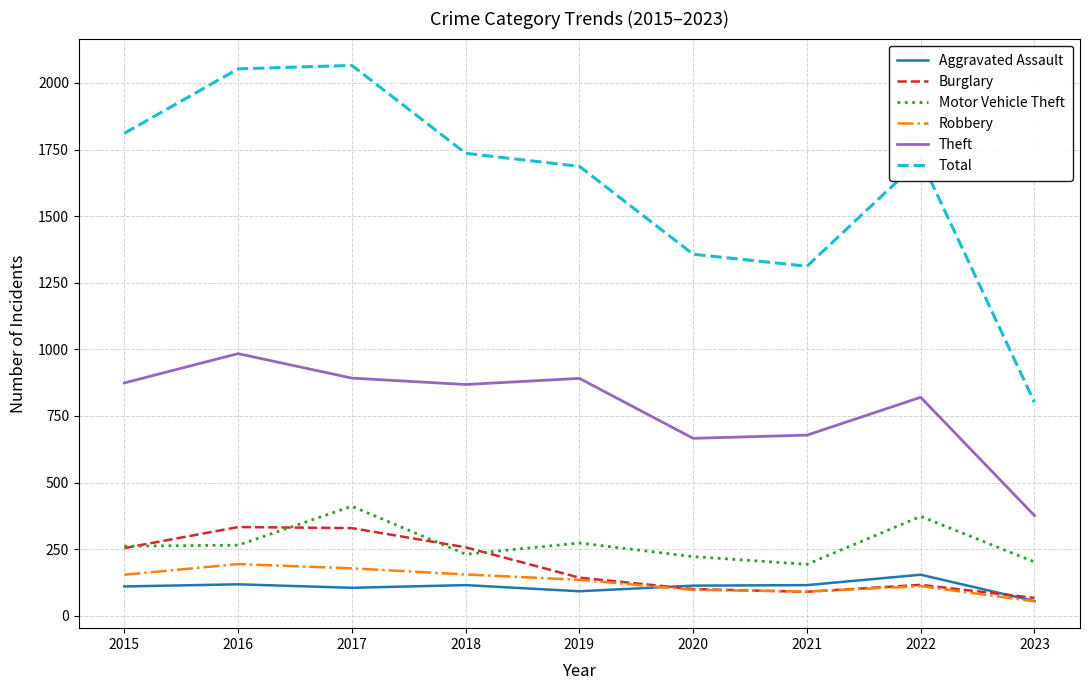

True or false: Burglary and Theft intersect in this chart.

False